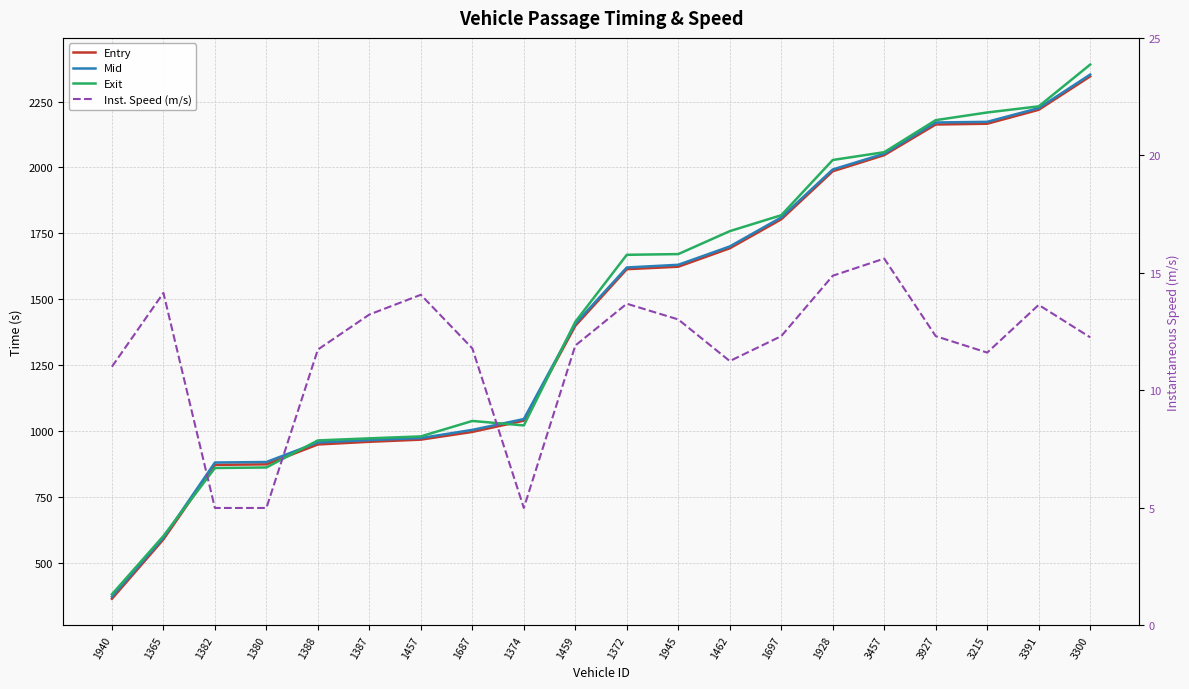

Is this an area chart (filled region under the line)?

No